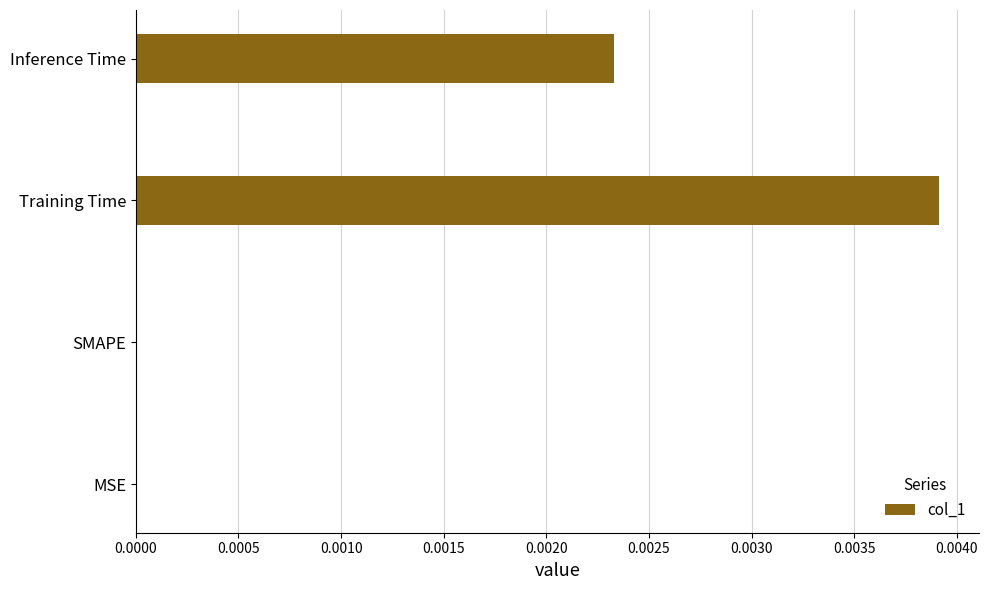

True or false: the data shows 0.0 at Inference Time.

True